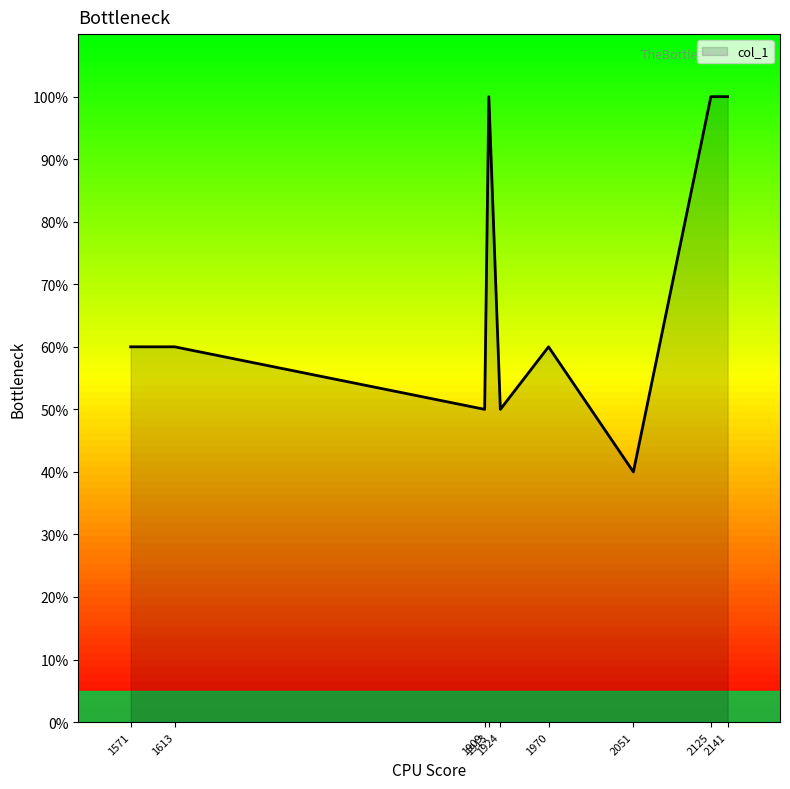

How many distinct data groups are displayed?

1